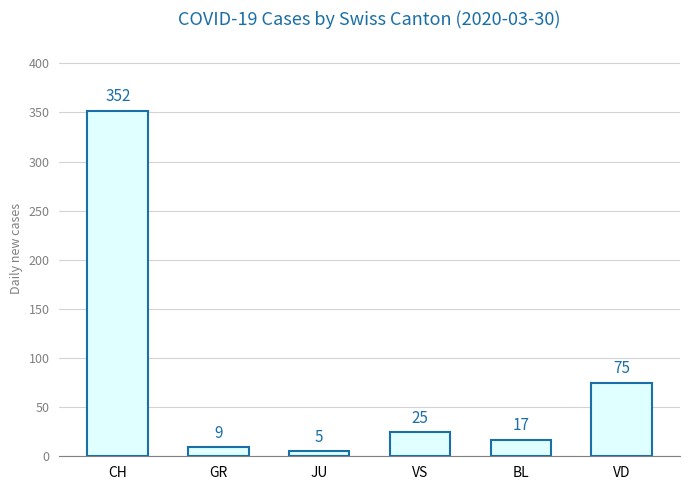

Where is the data nearest to the value 178?

VD